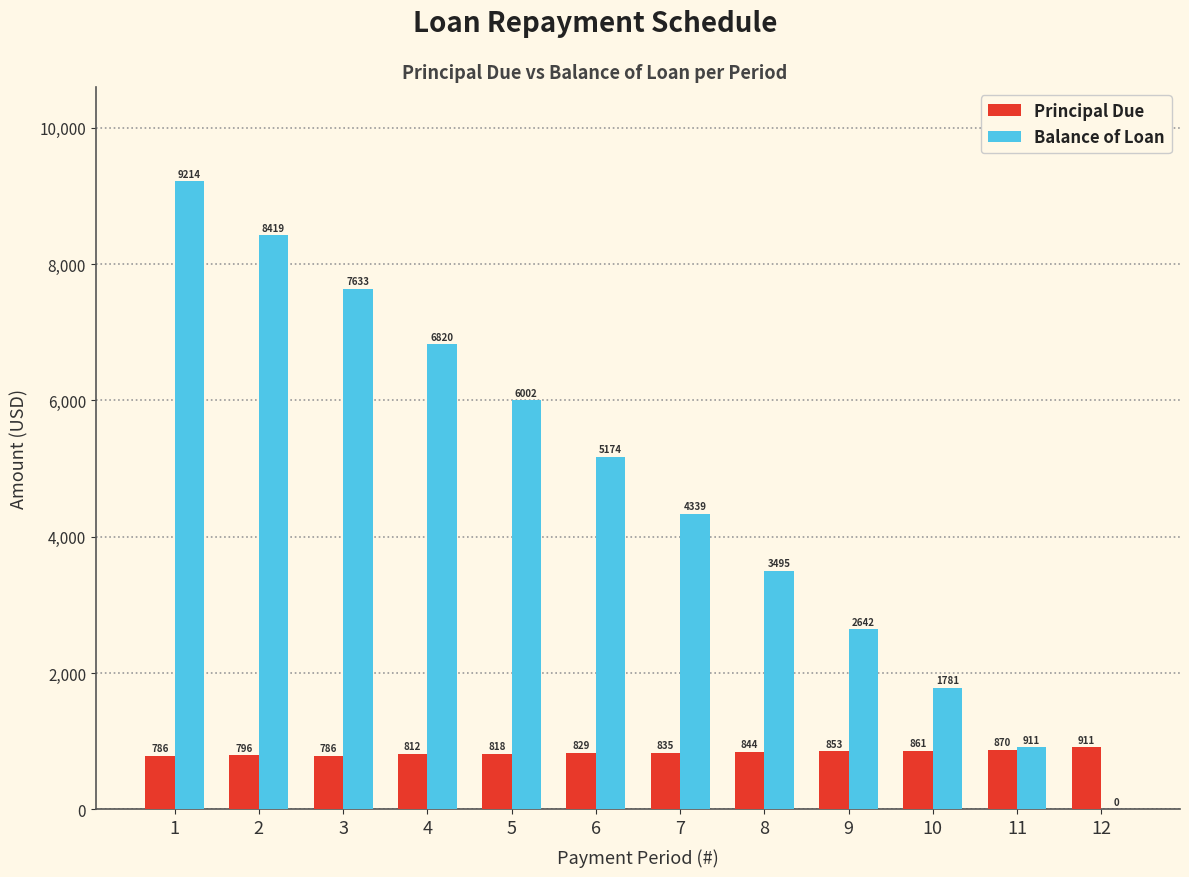

The value of Principal Due at 12 is 910.9. True or false?

True